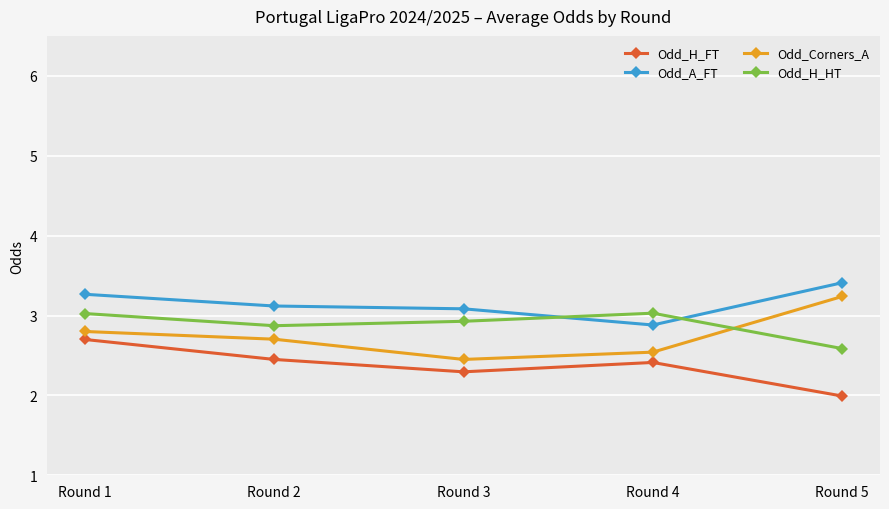

Where does the Odd_A_FT series first go above 3?

Round 1